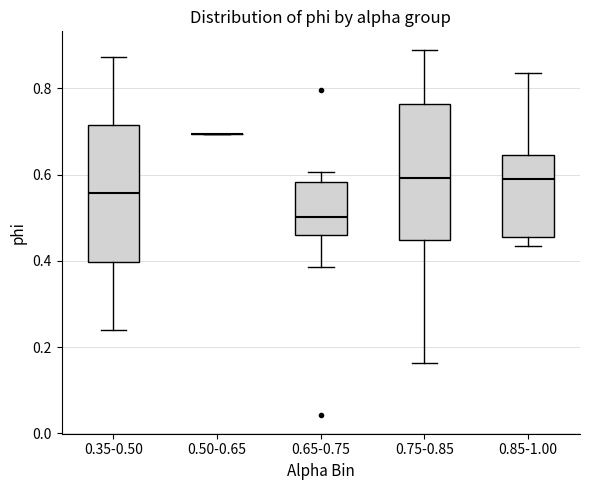

Reading left to right, read every box against the y-axis: the position of its median line, the range the box covers, and the ends of its whiskers. The values are not printed on the chart, so give them approximately, as read against the axis.

0.35-0.50: median 0.56, box 0.40 to 0.72, whiskers 0.24 to 0.88
0.50-0.65: box collapsed to a line at 0.70, whiskers 0.70 to 0.70
0.65-0.75: median 0.50, box 0.46 to 0.58, whiskers 0.38 to 0.60
0.75-0.85: median 0.60, box 0.44 to 0.76, whiskers 0.16 to 0.88
0.85-1.00: median 0.58, box 0.46 to 0.64, whiskers 0.44 to 0.84